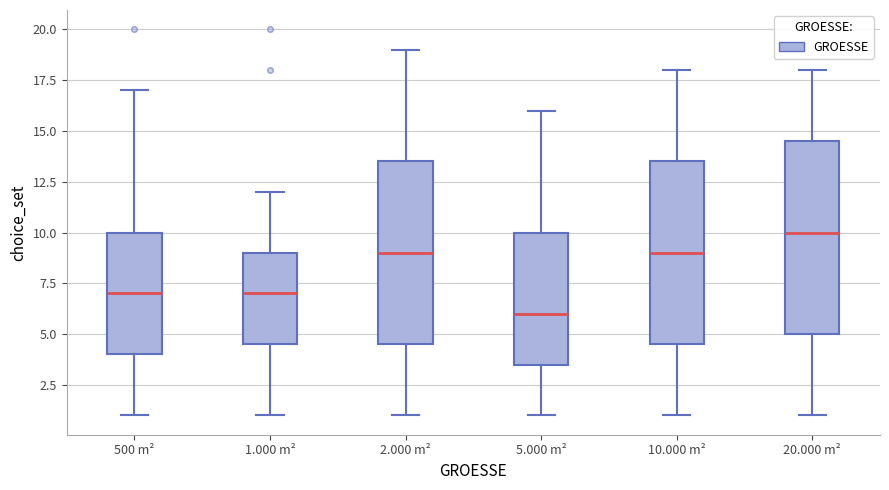

Where does the upper whisker of the box for 1.000 m² end on the y-axis? The values are not printed on the chart, so give them approximately, as read against the axis.

12.0